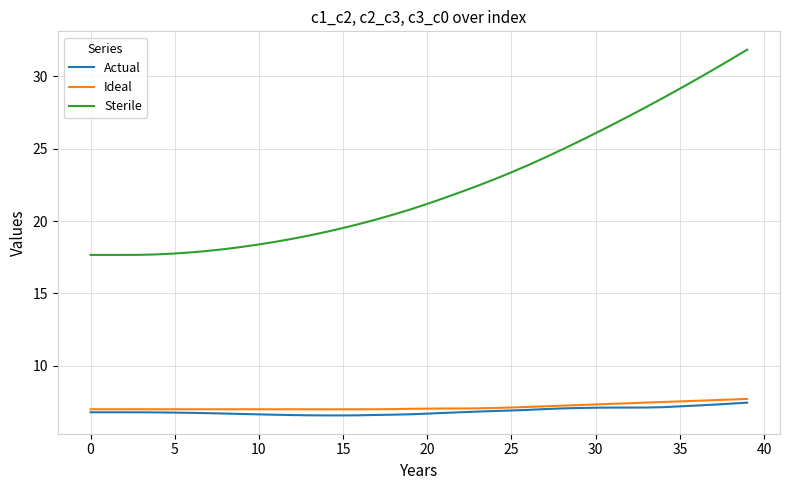

What is the lowest value of the Actual series?

6.6